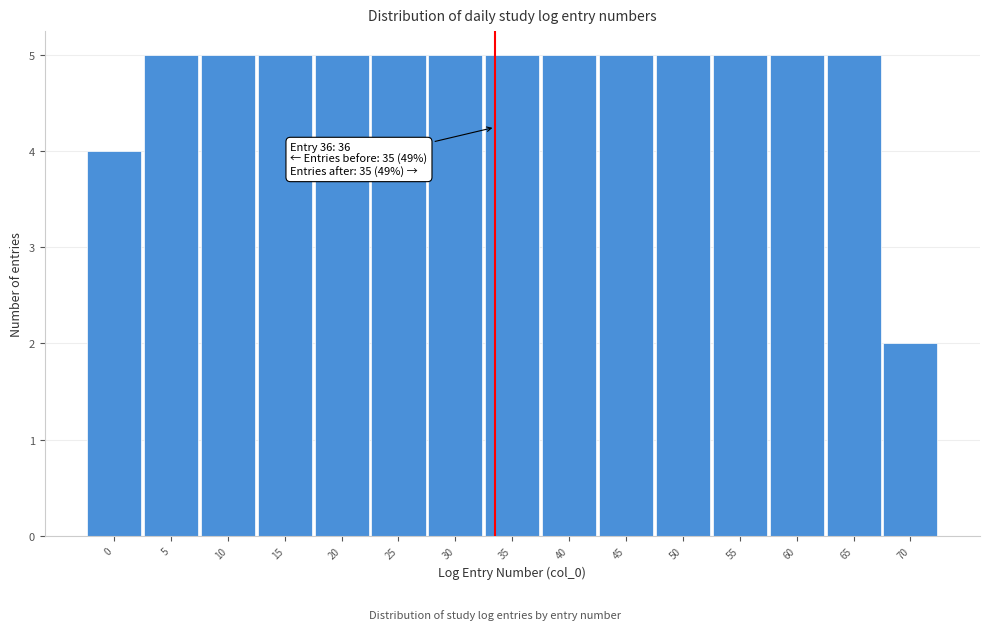

Reading left to right, list all the values displayed in this chart.

4	5	5	5	5	5	5	5	5	5	5	5	5	5	2